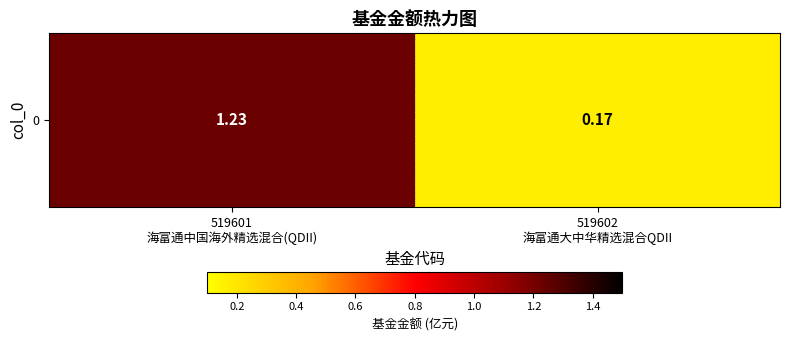

Between 519602
海富通大中华精选混合QDII and 519601
海富通中国海外精选混合(QDII), which is larger?

519601
海富通中国海外精选混合(QDII)